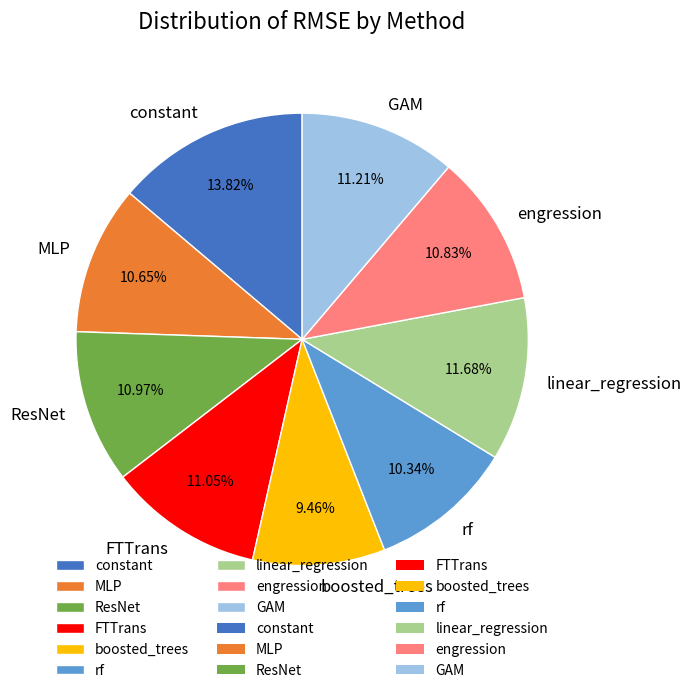

Which slice is the smallest?

boosted_trees